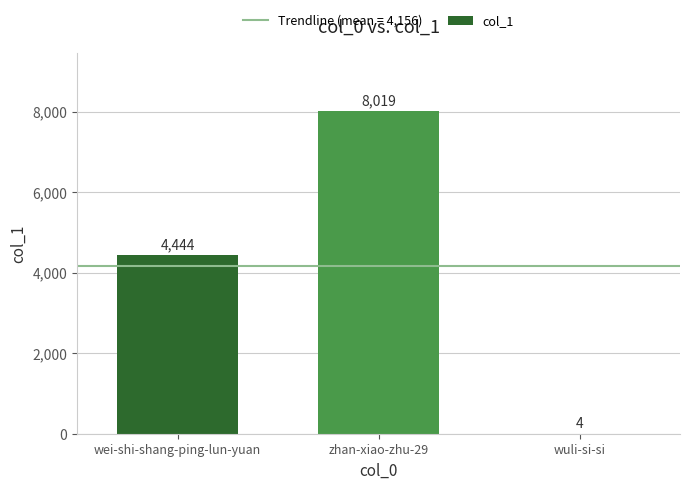

Are the bars horizontal?

No